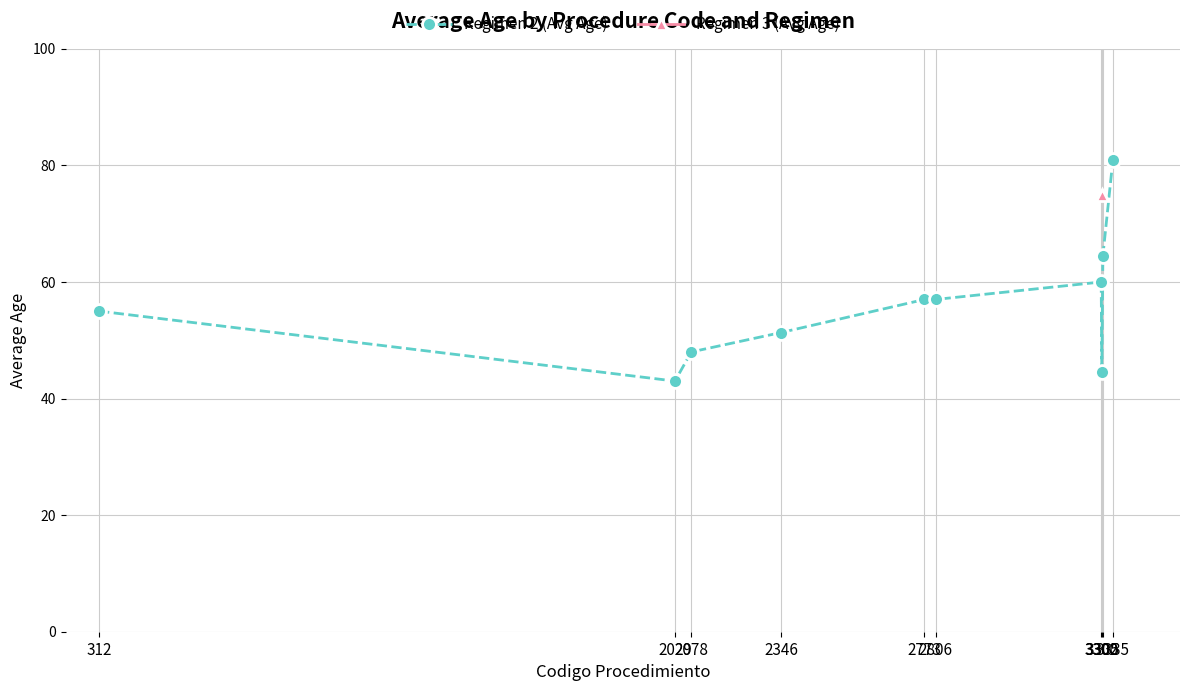

How many interior local valleys (lower than both neighbors) does the data have?

2